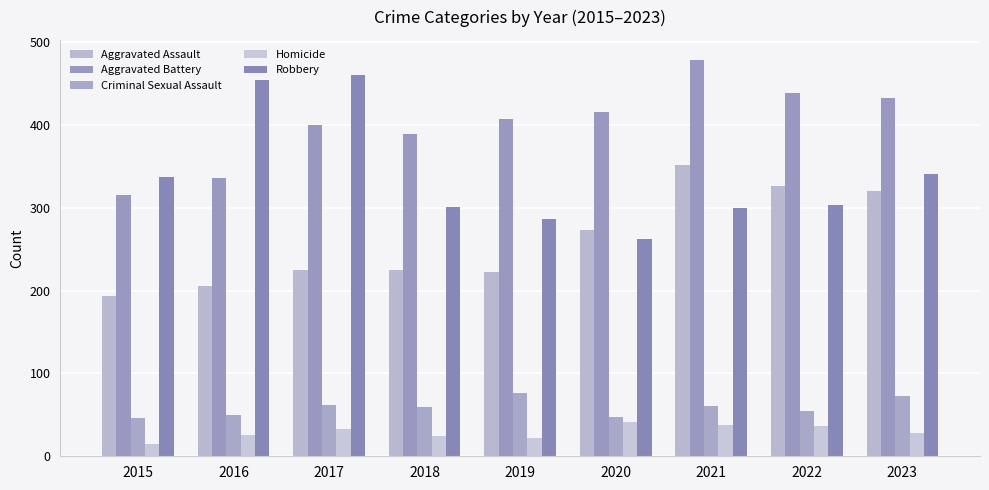

What is the difference between the second highest and minimum values in the Robbery series?

191